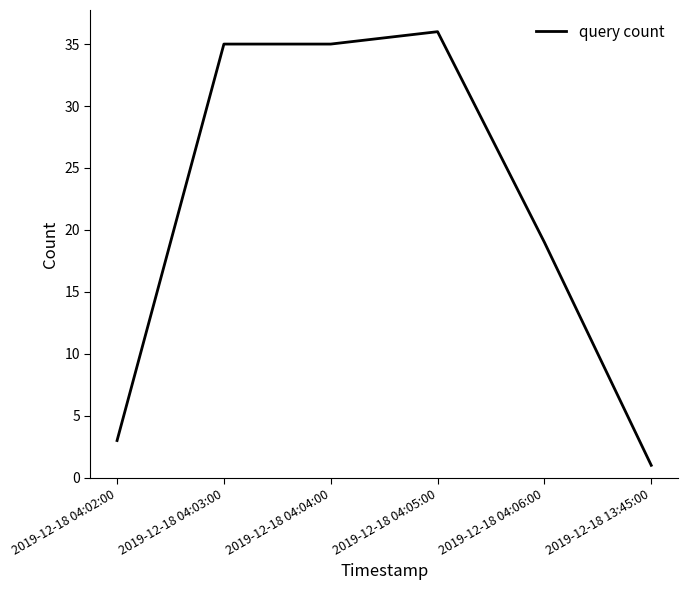

At which category does the chart reach its peak across all series?

2019-12-18 04:05:00